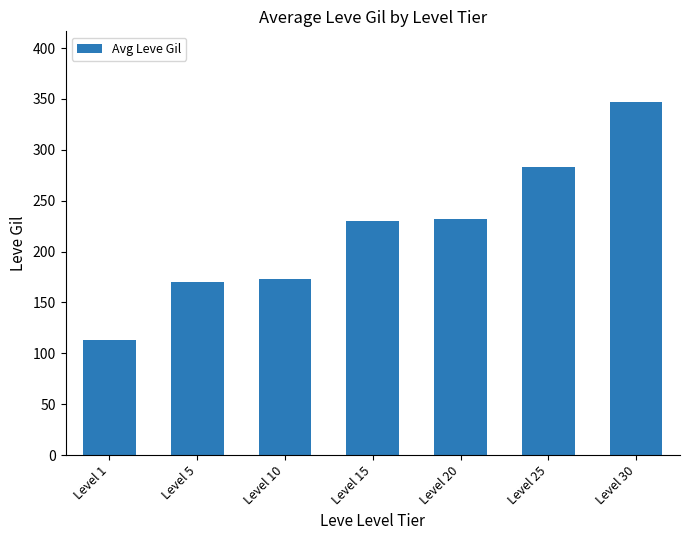

Is it true that the value at Level 5 is 48?

False